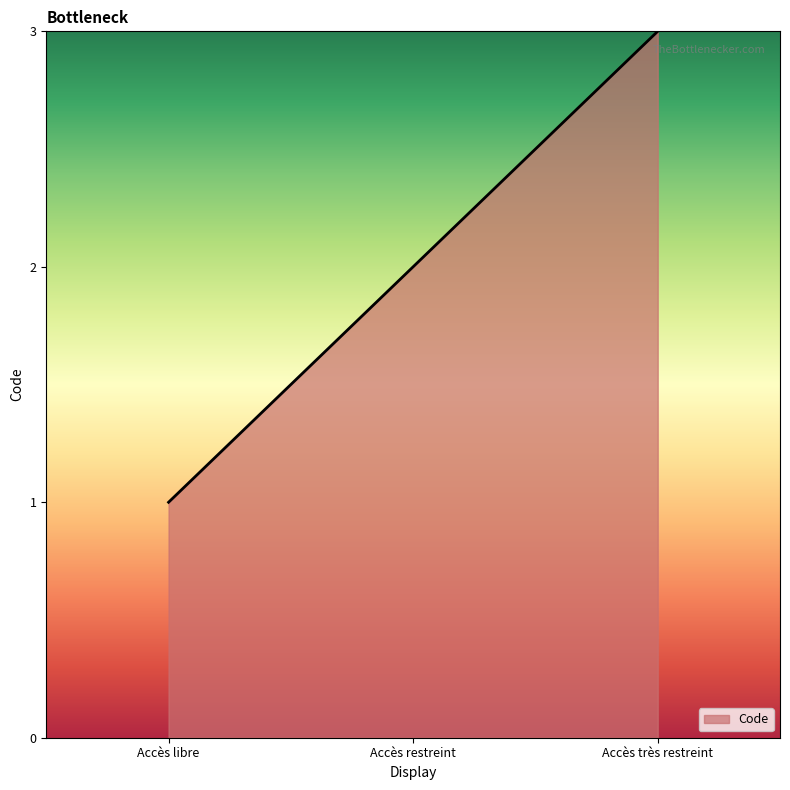

What is the ratio of the value at Accès très restreint to the value at Accès restreint?

1.5